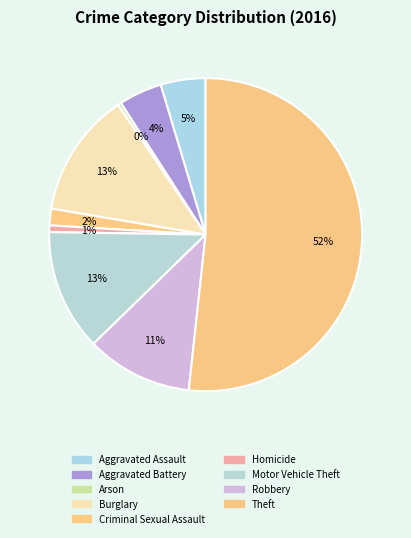

Count the number of slices in the pie.

9